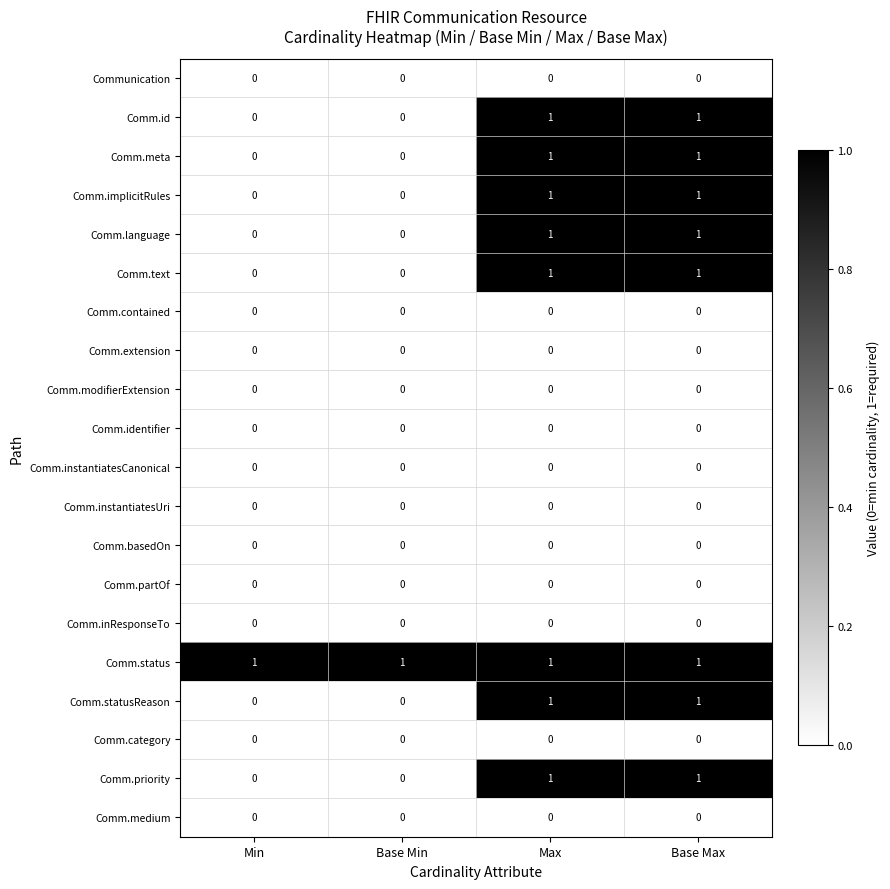

True or false: Comm.language has a value of 0 at Base Min.

True